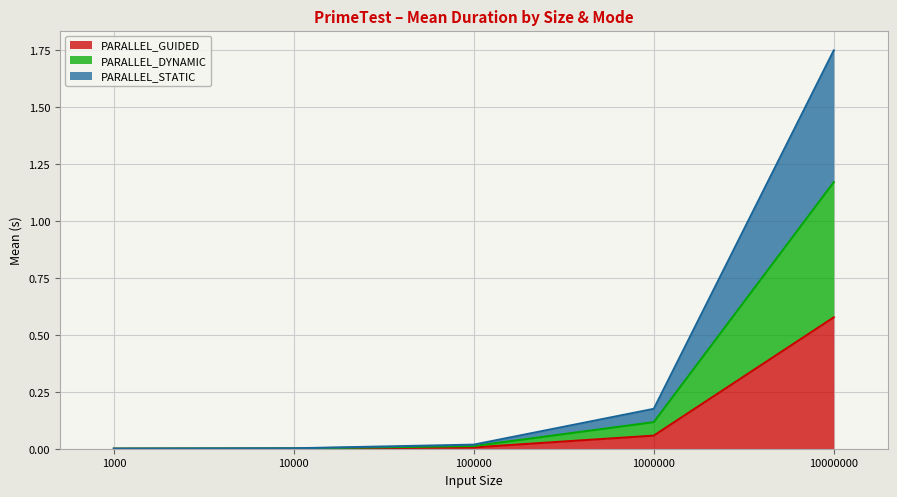

At which category is the sum across all series the highest?

10000000